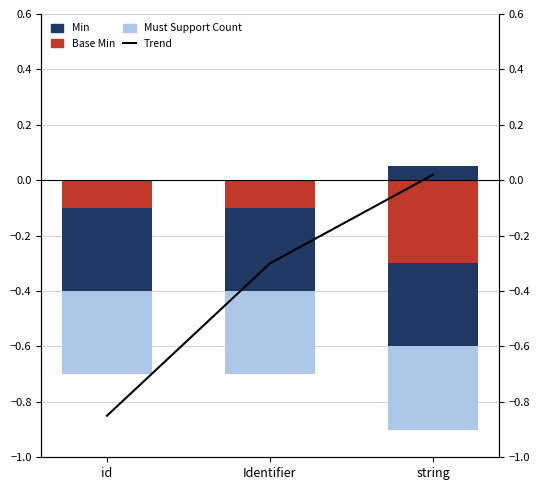

The value of Must Support Count at id is -0.4. True or false?

False